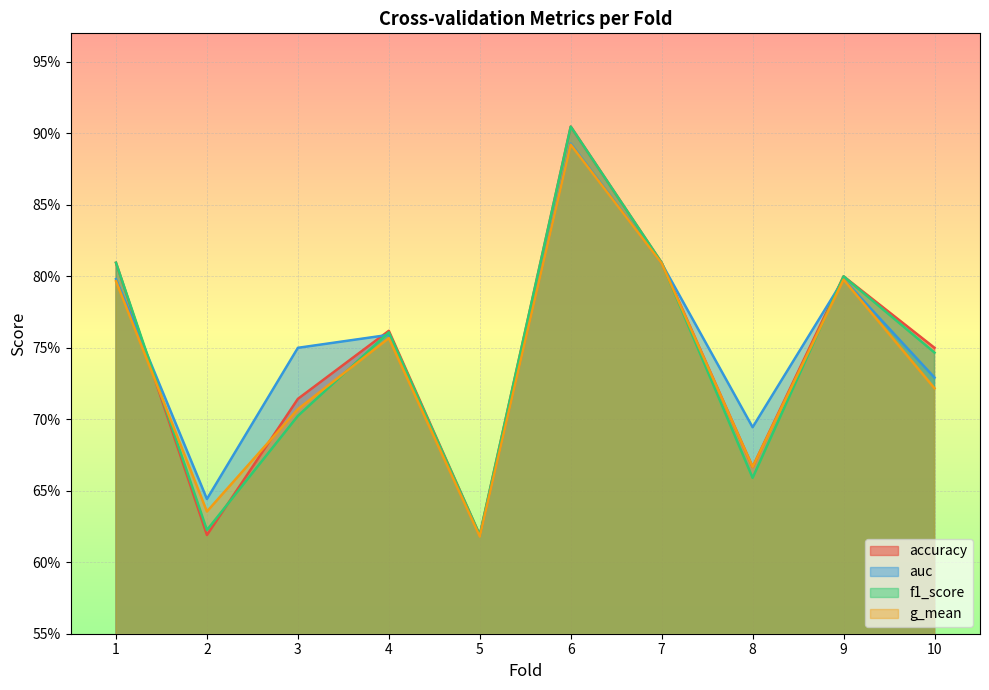

What are all the series names shown in the legend?

accuracy, auc, f1_score, g_mean